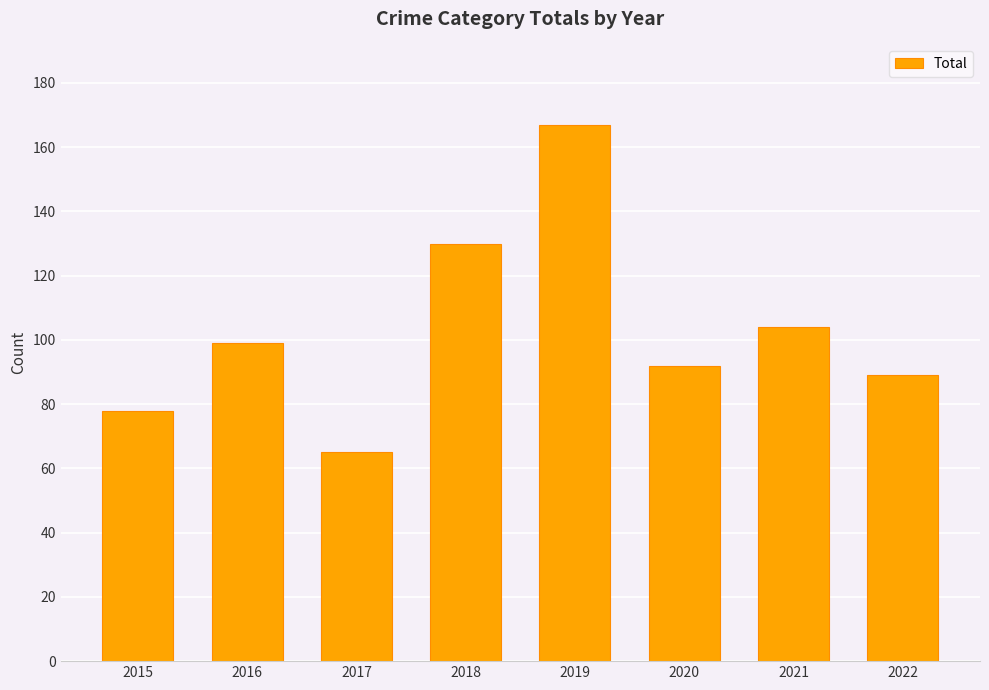

True or false: the data shows 53 at 2020.

False